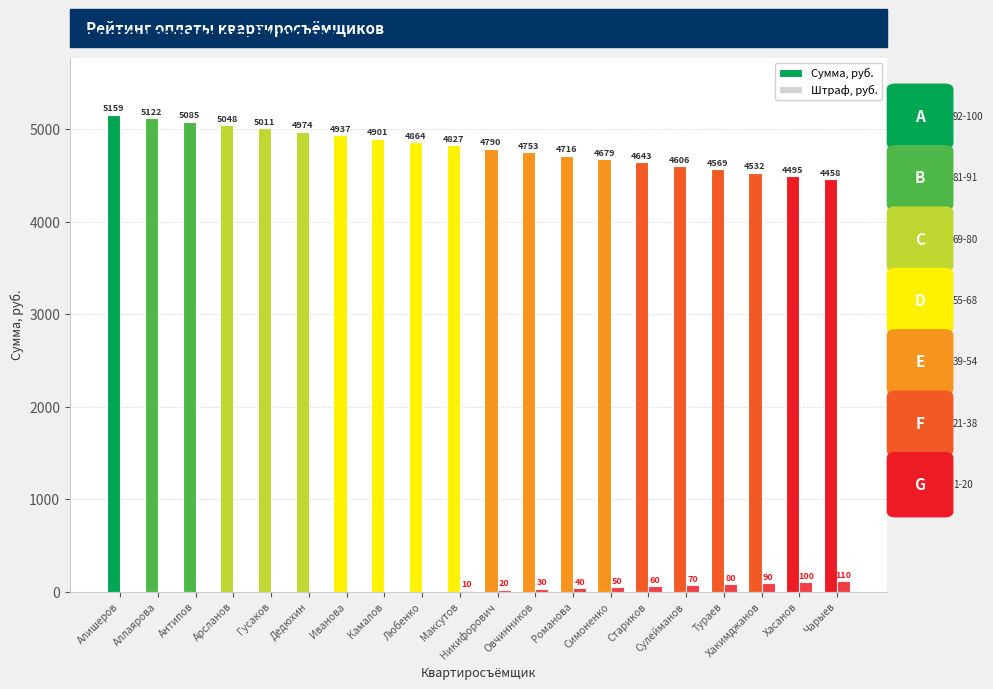

What value does the Сумма, руб. series have at Сулейманов?

4606.2